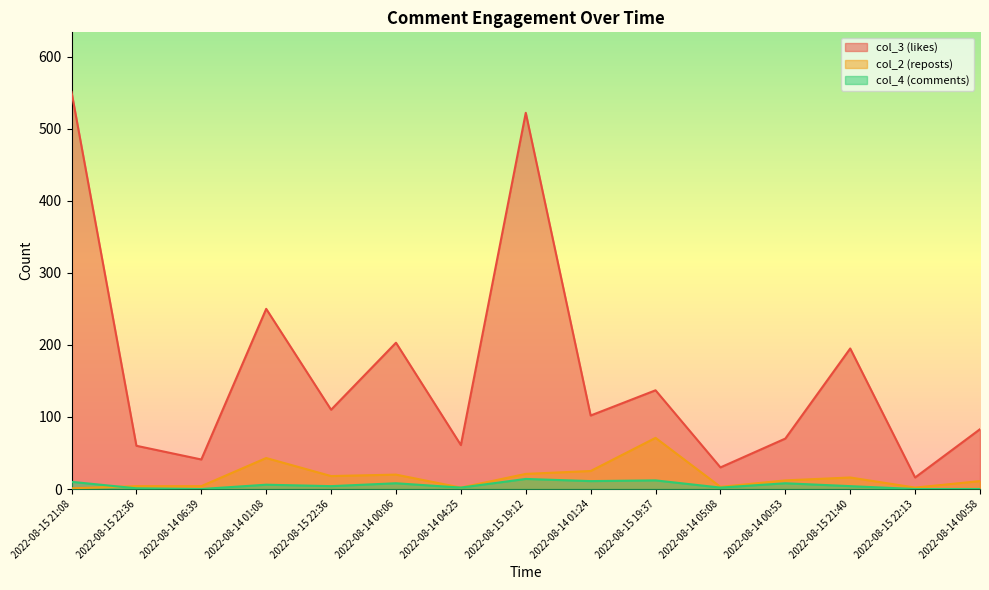

In col_3 (likes), how many points are higher than both neighbors (excluding endpoints)?

5